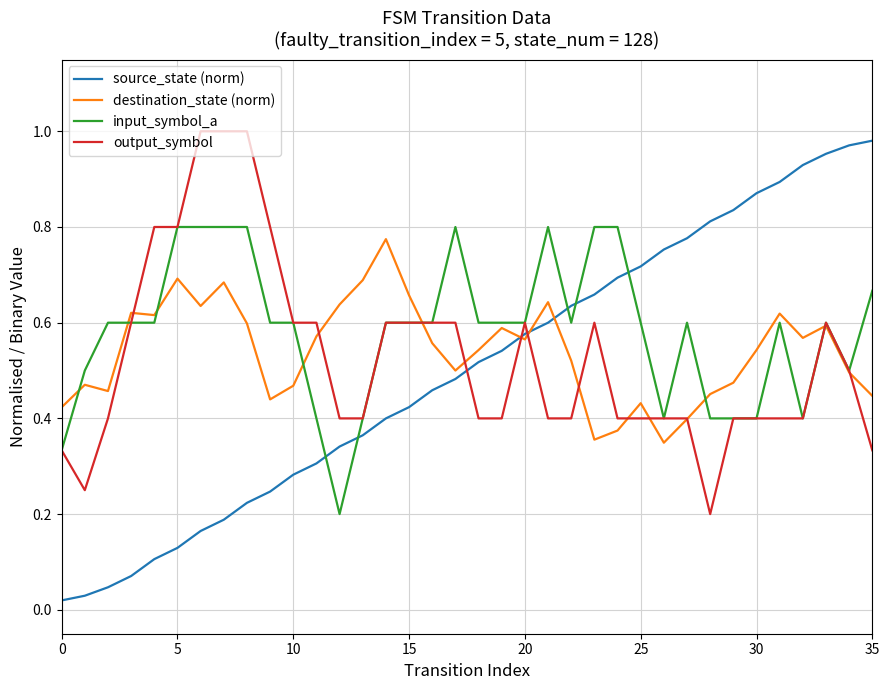

Which series has the widest spread of values?

source_state (norm)